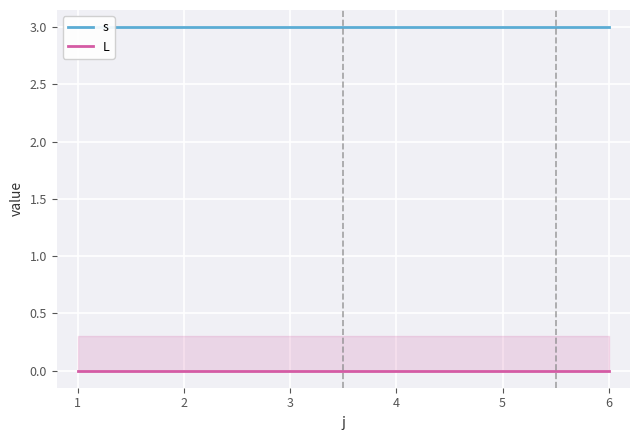

True or false: L has more than 1 interior local peaks.

False